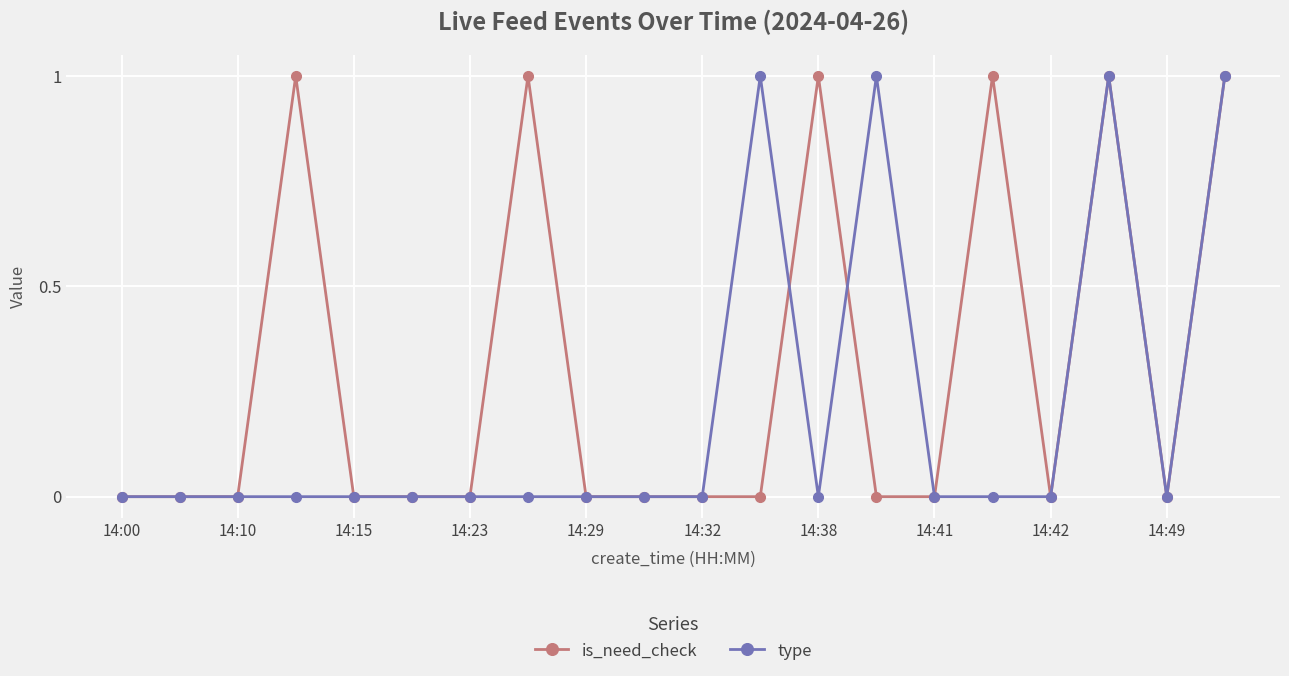

Which series has the largest total across all categories?

is_need_check